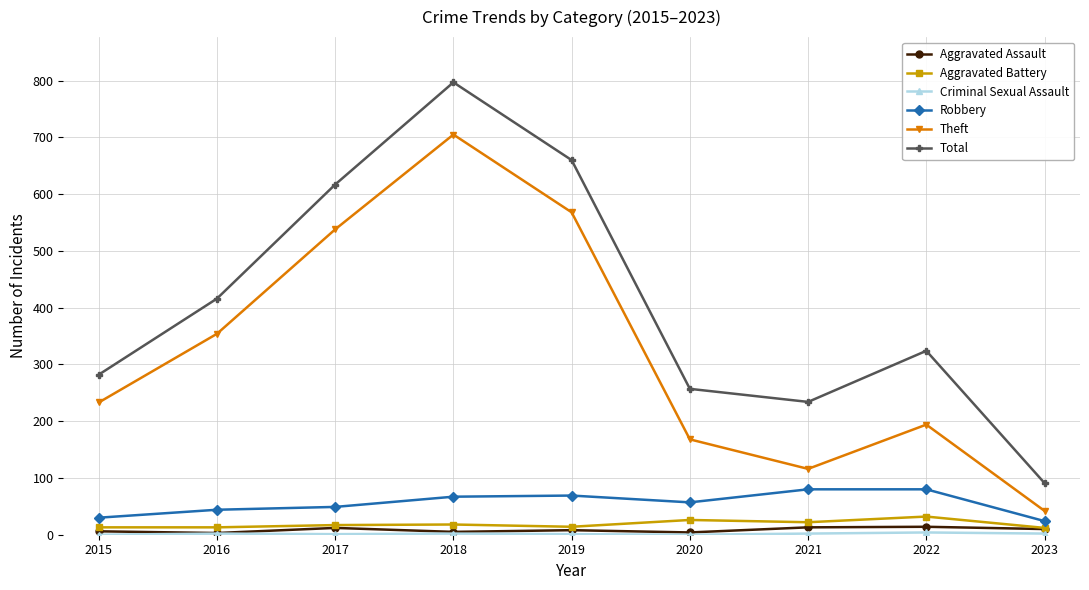

True or false: Total and Aggravated Battery cross at least once.

False